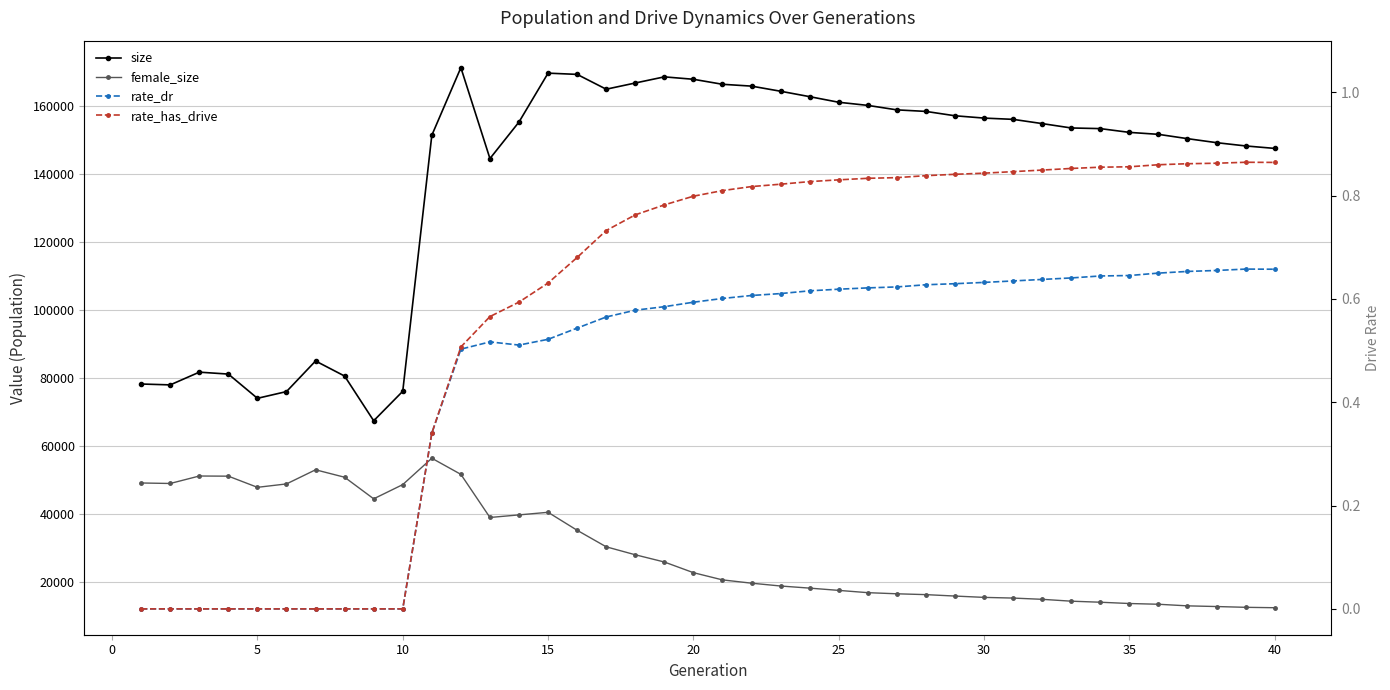

True or false: size has more than 1 points higher than both neighbors.

True